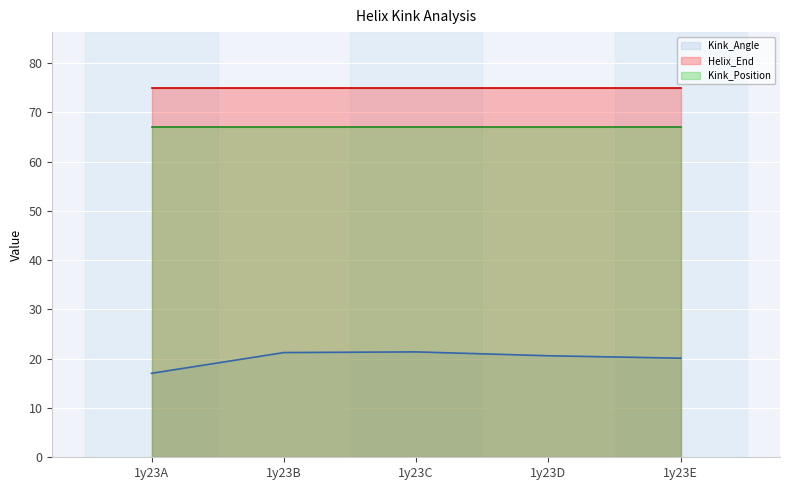

Reading left to right, list all the values displayed in this chart.

Kink_Angle: 17.0	21.2	21.4	20.6	20.1
Helix_End: 75.0	75.0	75.0	75.0	75.0
Kink_Position: 67.0	67.0	67.0	67.0	67.0